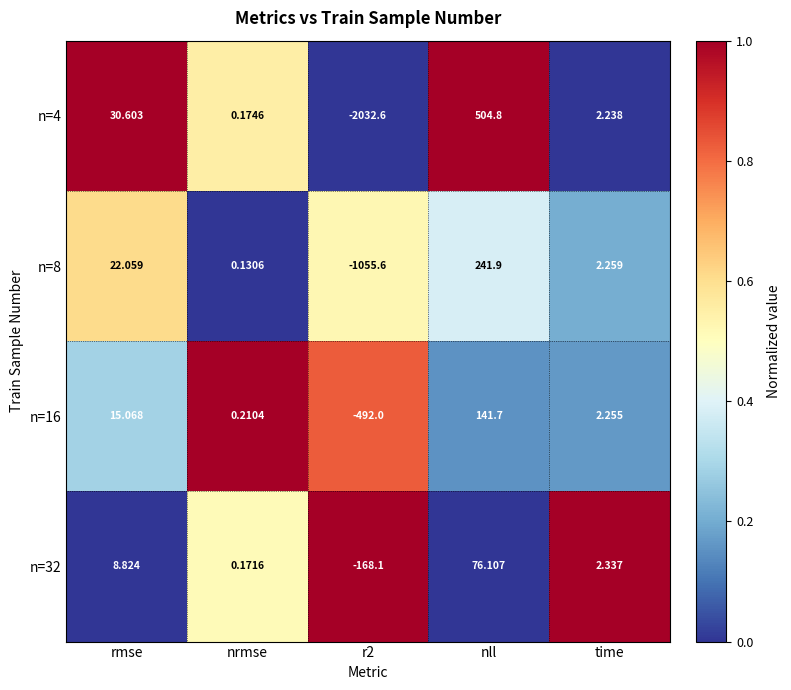

At which label does n=16 reach its peak?

nll